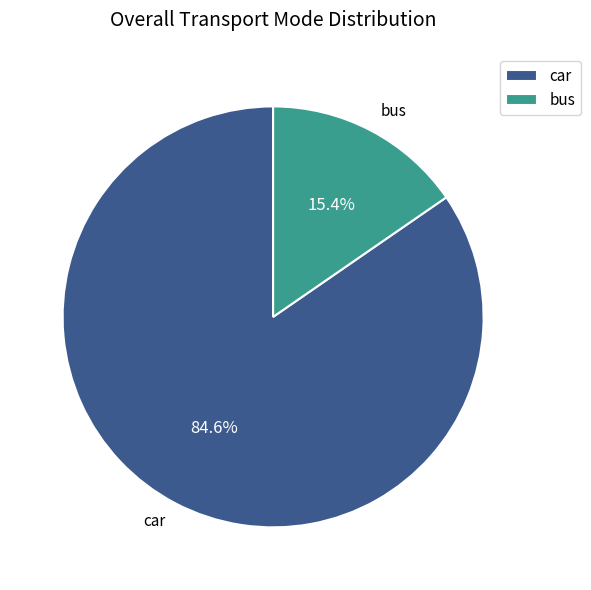

Rank the categories by value from lowest to highest.

bus, car